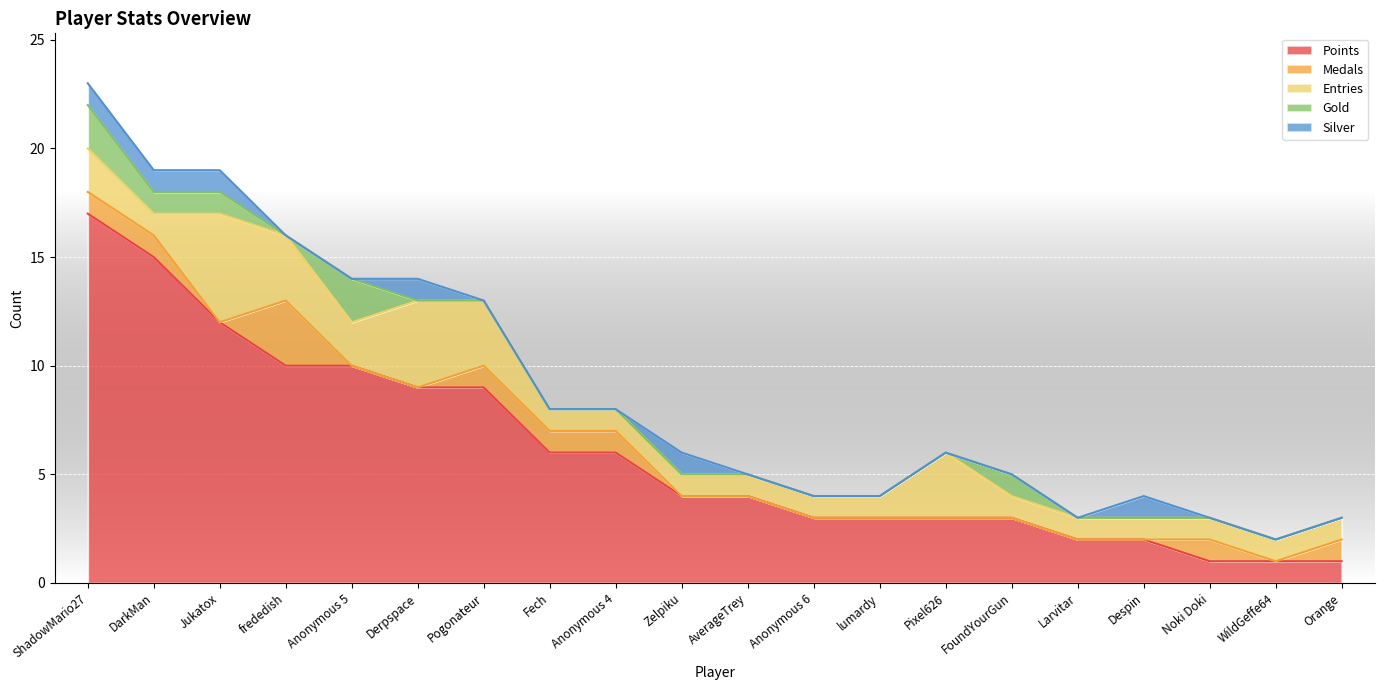

Is it true that Entries equals 5 at Jukatox?

True